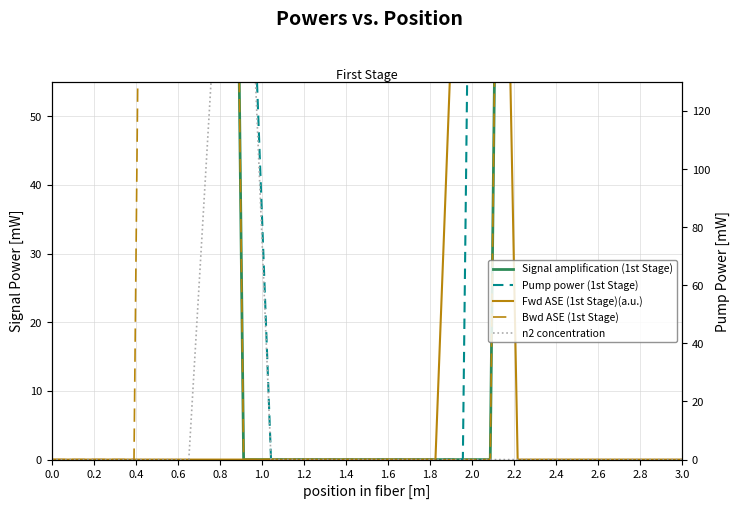

What is the average value of the Pump power (1st Stage) series?

238.6